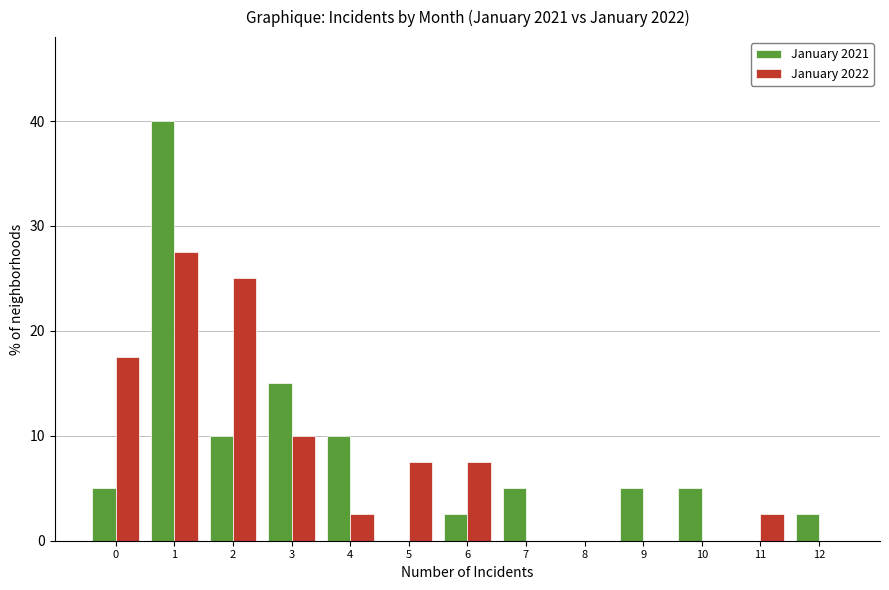

Reading left to right, list all the values displayed in this chart.

January 2021: 0=5.0	1=40.0	2=10.0	3=15.0	4=10.0	5=0.0	6=2.5	7=5.0	8=0.0	9=5.0	10=5.0	11=0.0	12=2.5
January 2022: 0=17.5	1=27.5	2=25.0	3=10.0	4=2.5	5=7.5	6=7.5	7=0.0	8=0.0	9=0.0	10=0.0	11=2.5	12=0.0